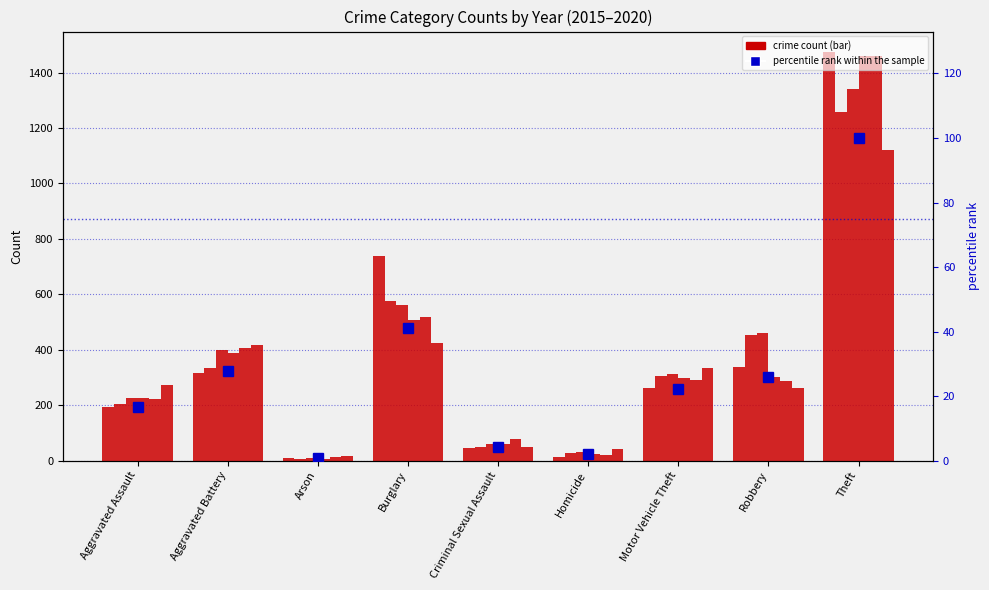

Approximately how many times larger is the value at Theft compared to Aggravated Battery?

3.6